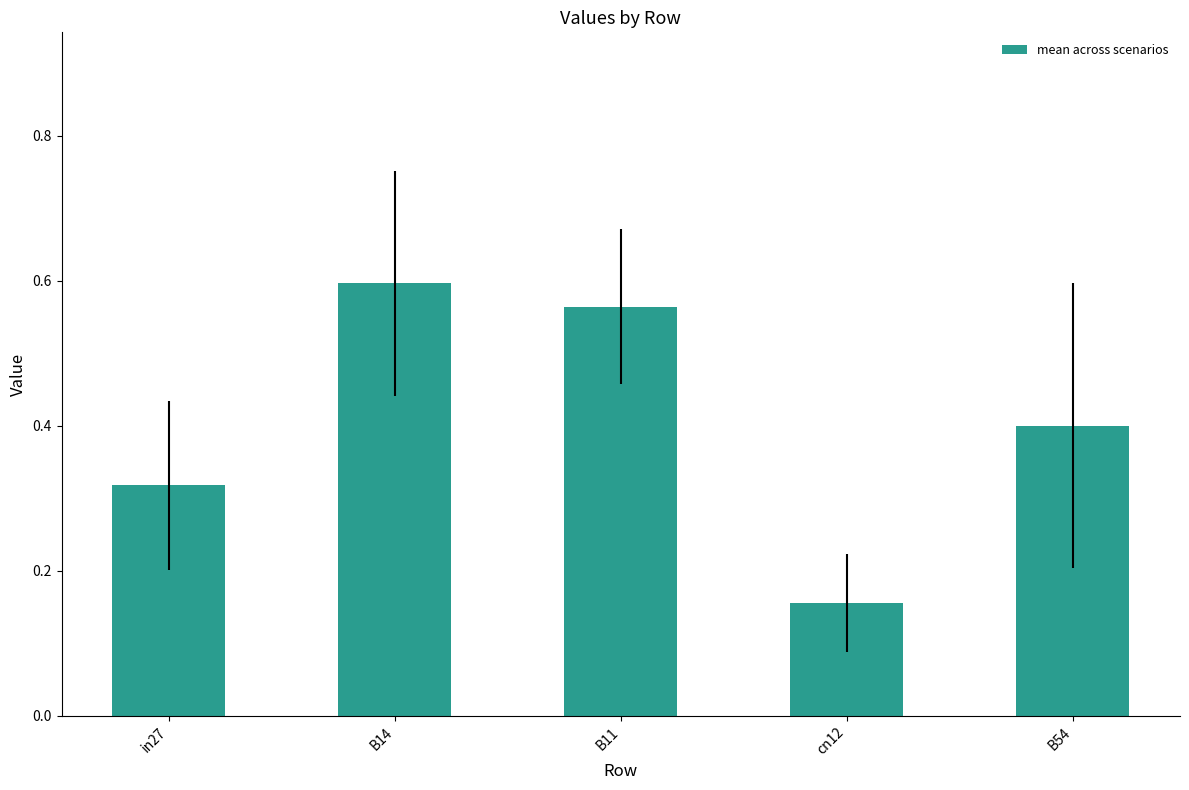

Which label corresponds to the largest value in the chart?

B14